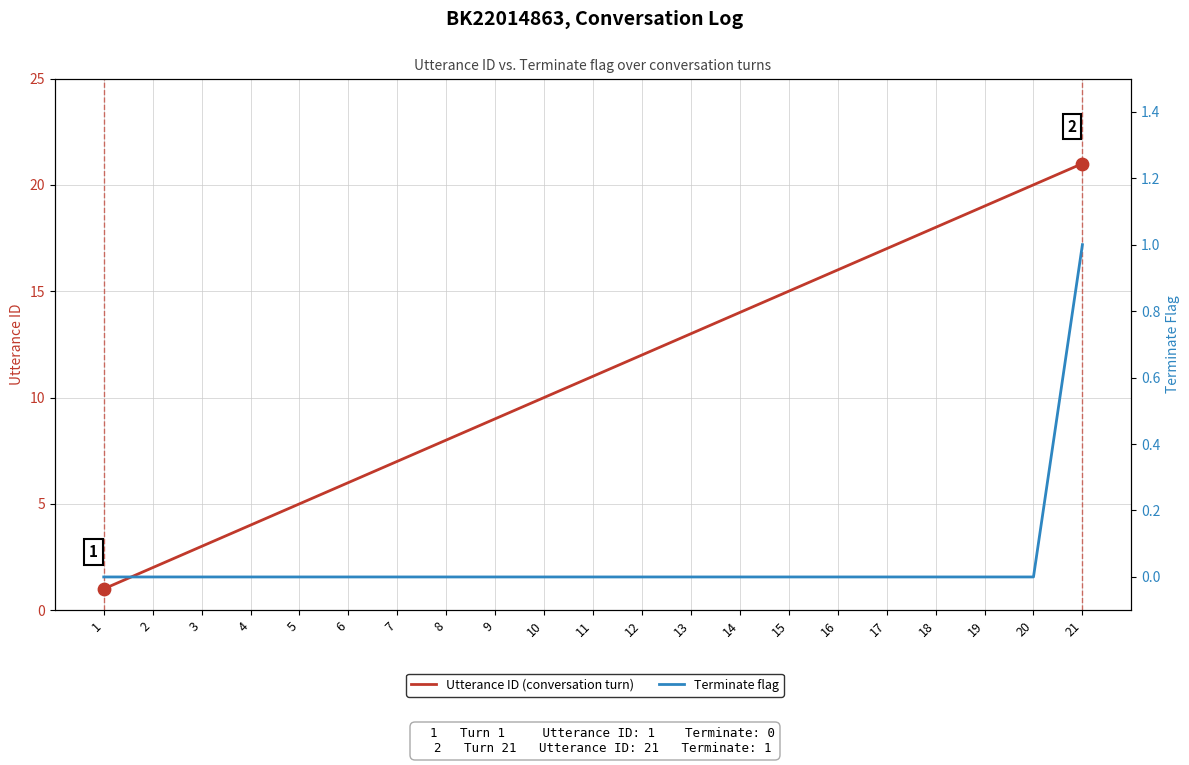

Which series reaches the maximum Y coordinate?

Utterance ID (conversation turn)